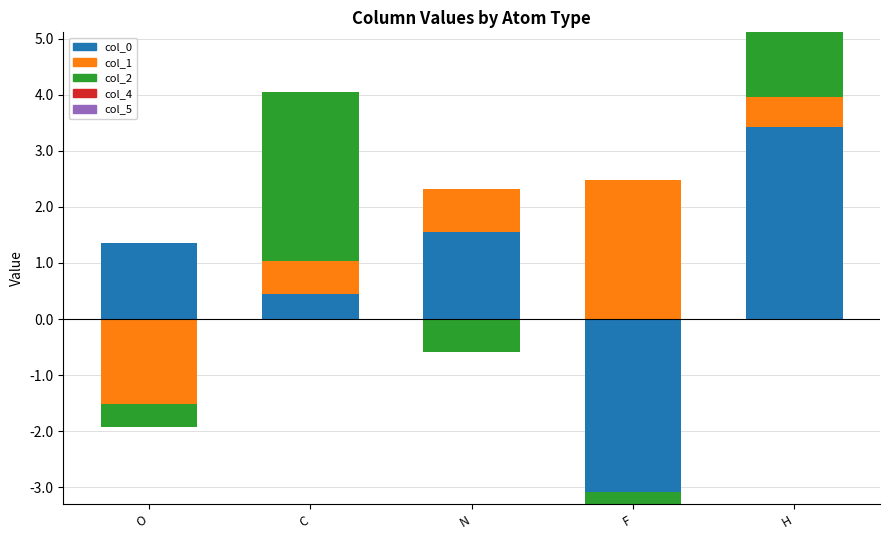

Which series has the widest spread of values?

col_0